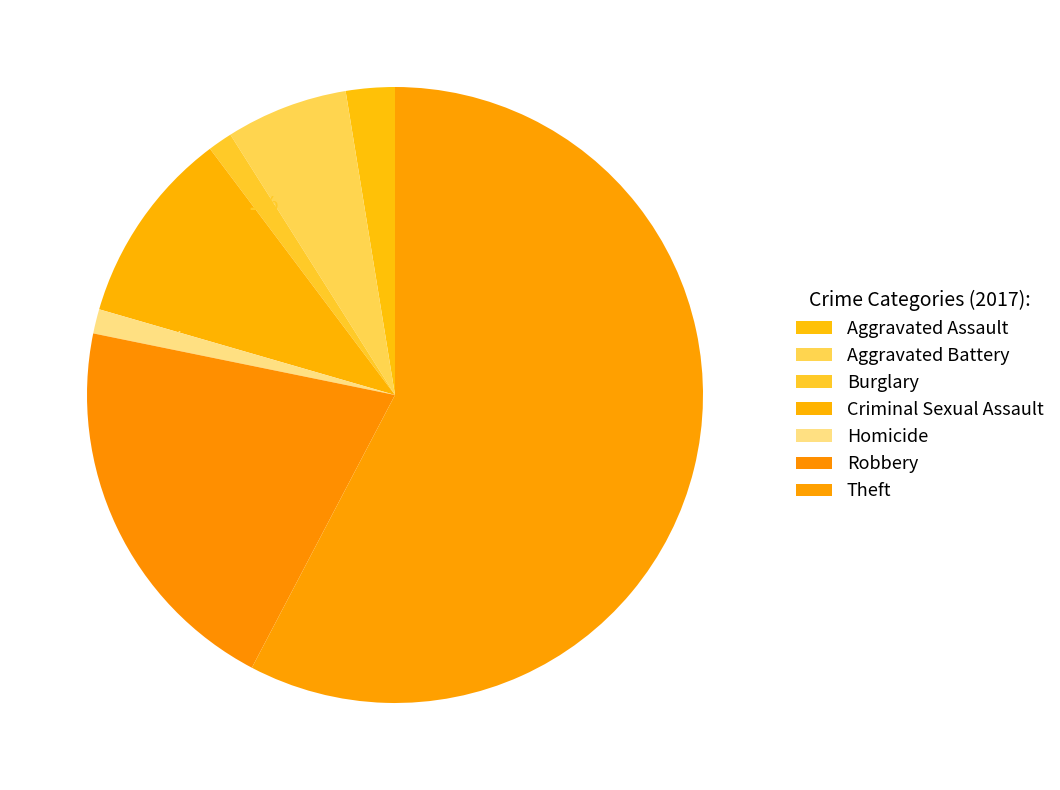

To the nearest percent, what percentage of the pie is Burglary?

1%